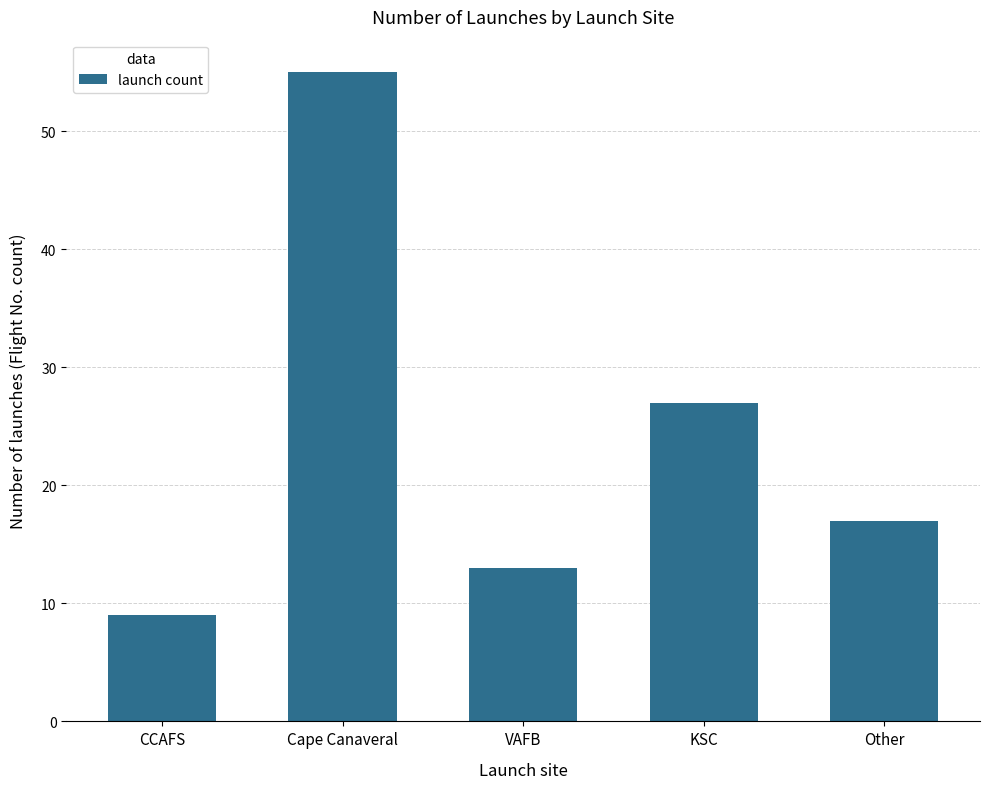

What is the sum of all values?

121